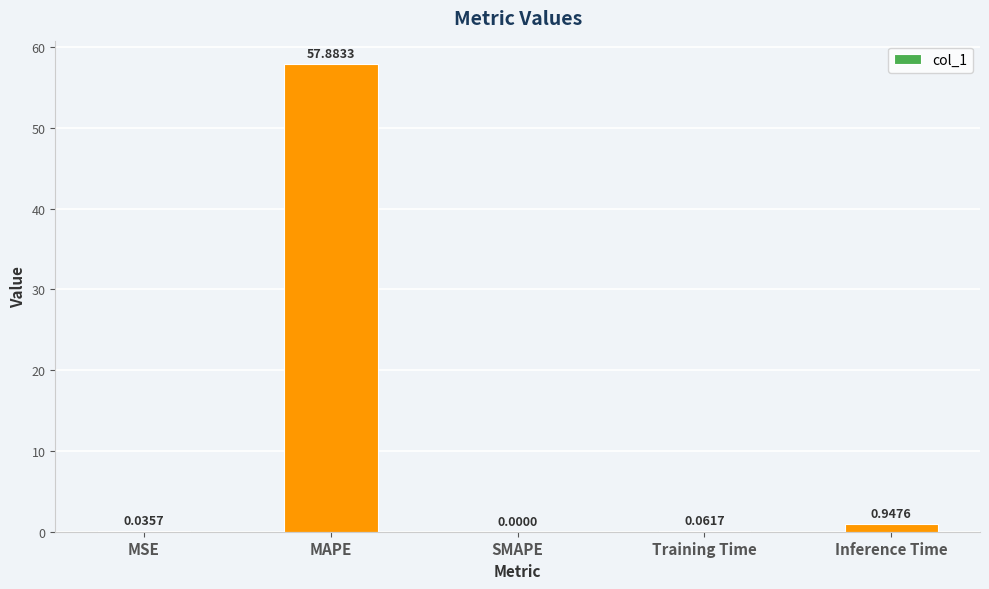

How many series are shown in this chart?

1